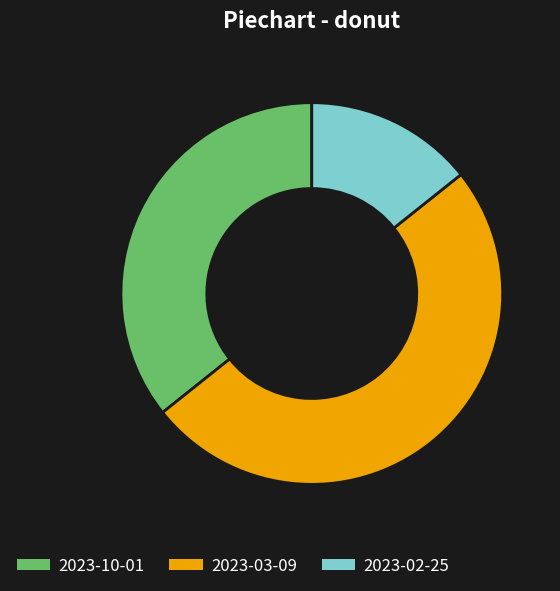

How many segments does this pie chart have?

3